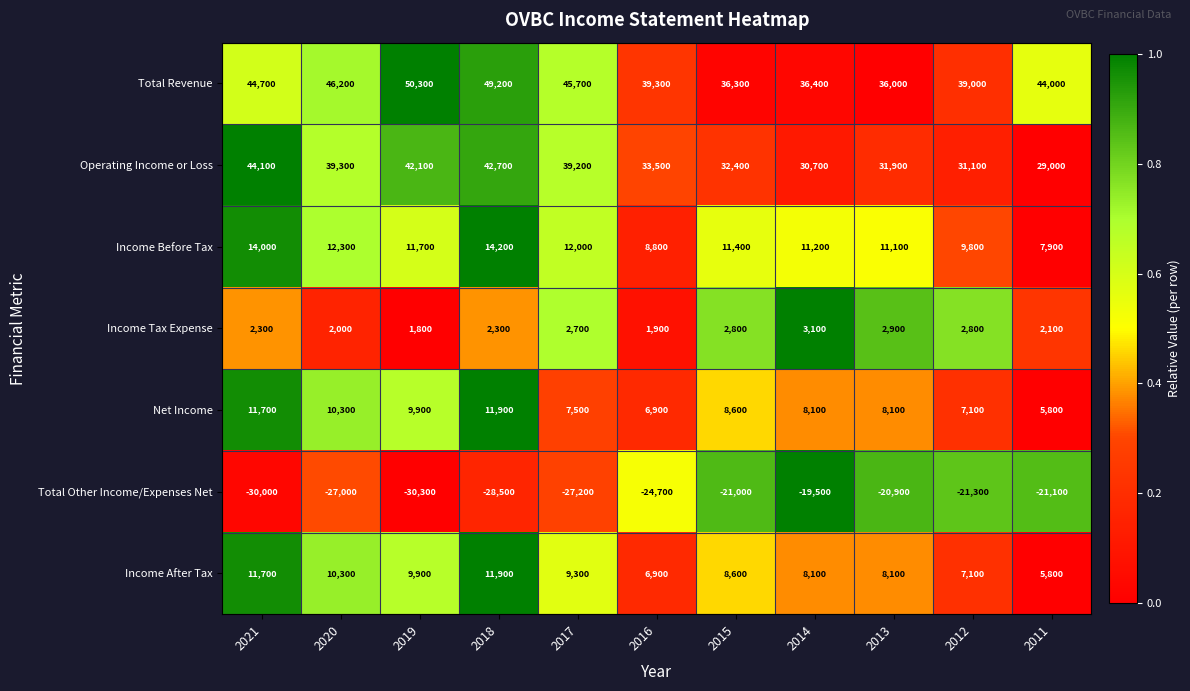

How many data points does each series have?

11